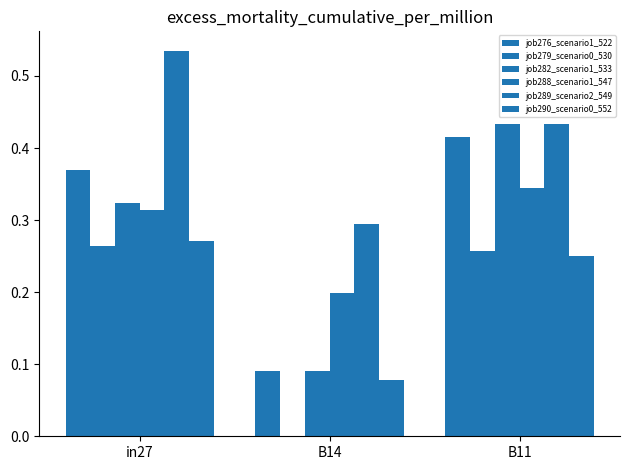

What is the average value of the job282_scenario1_533 series?

0.3